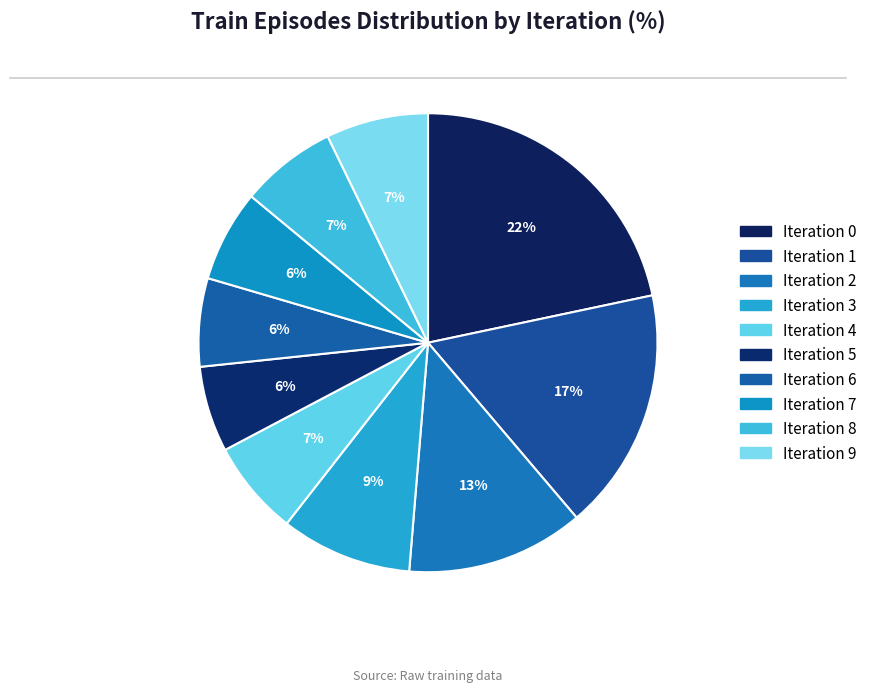

How many segments does this pie chart have?

10